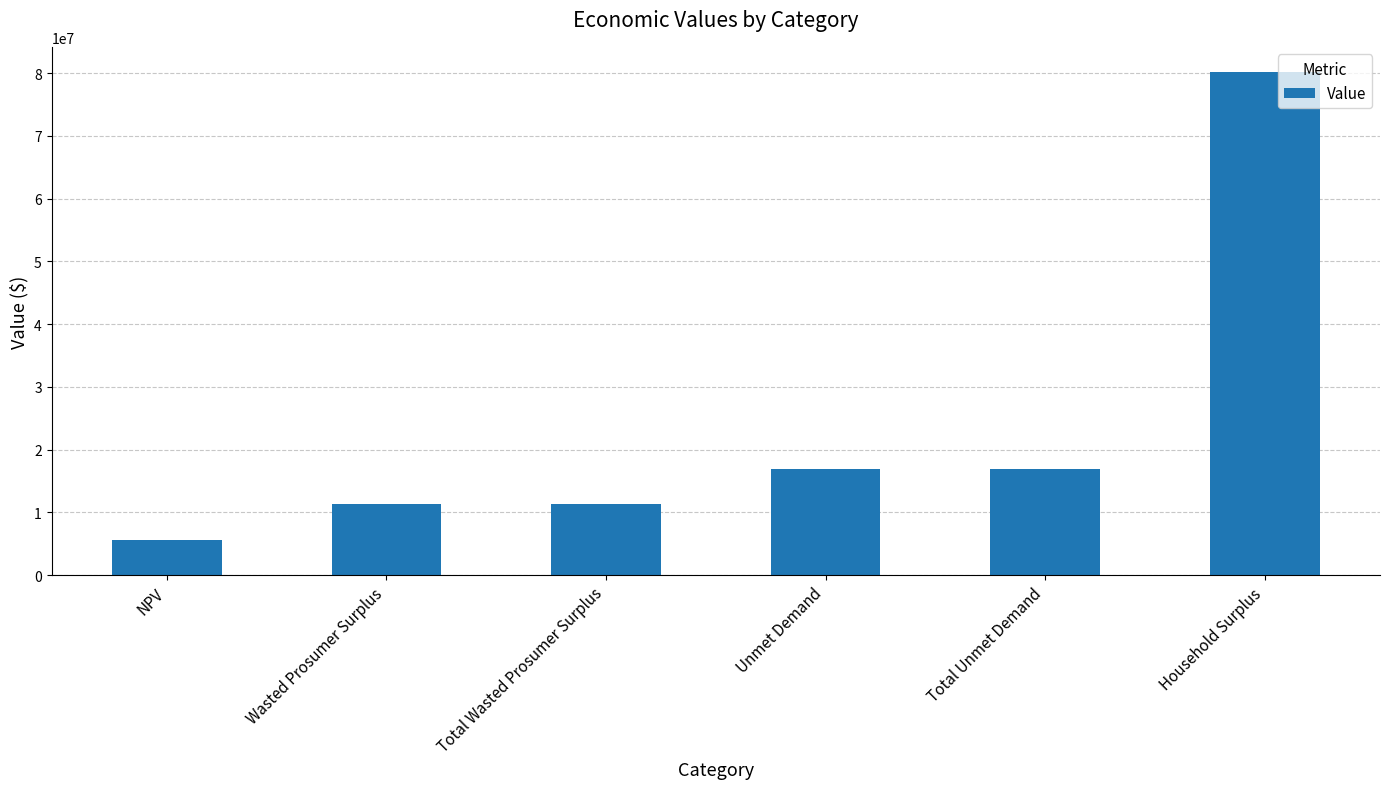

The chart shows a value of 5519239.3 at NPV. True or false?

True